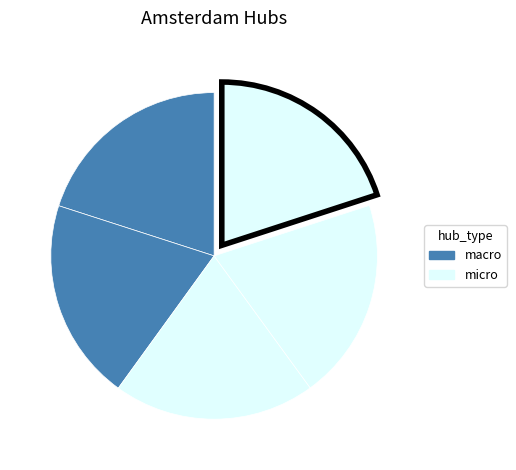

How many slices are in this pie chart?

5